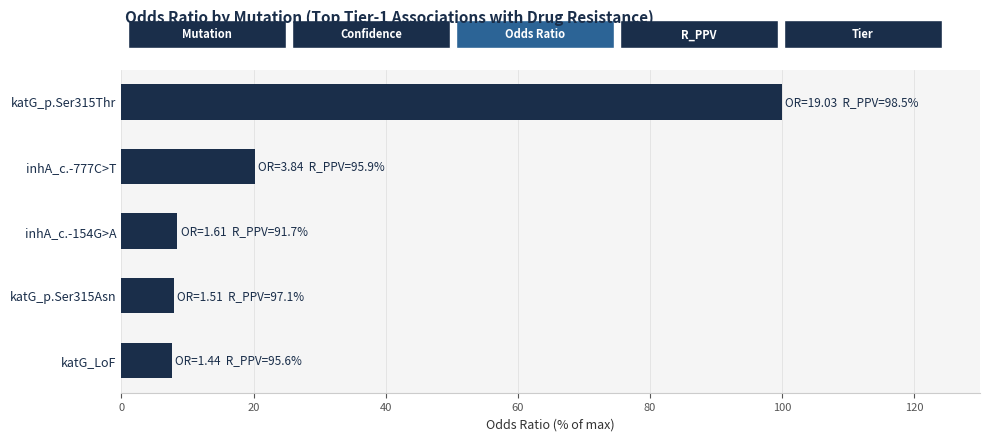

How many categories are shown in the chart?

5